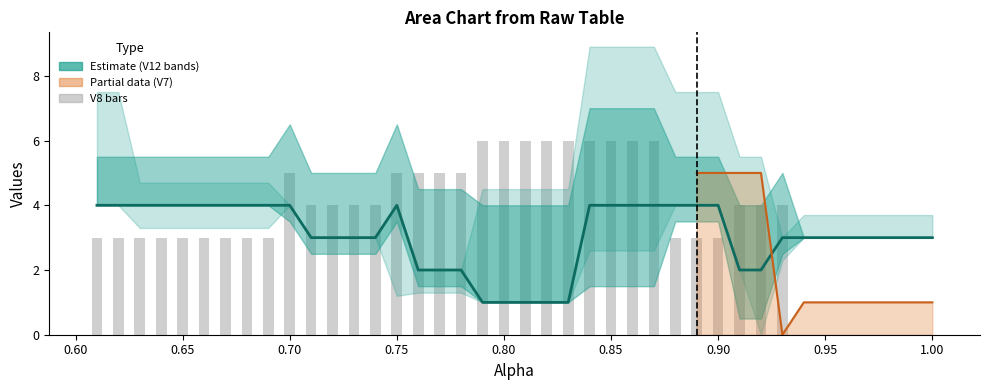

Are the bars horizontal?

No